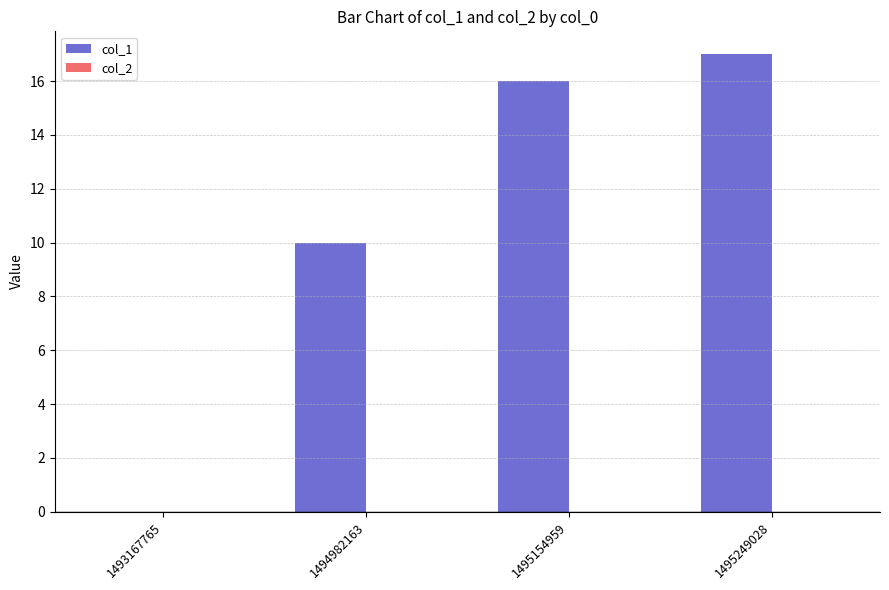

The value at 1494982163 is 10. True or false?

True